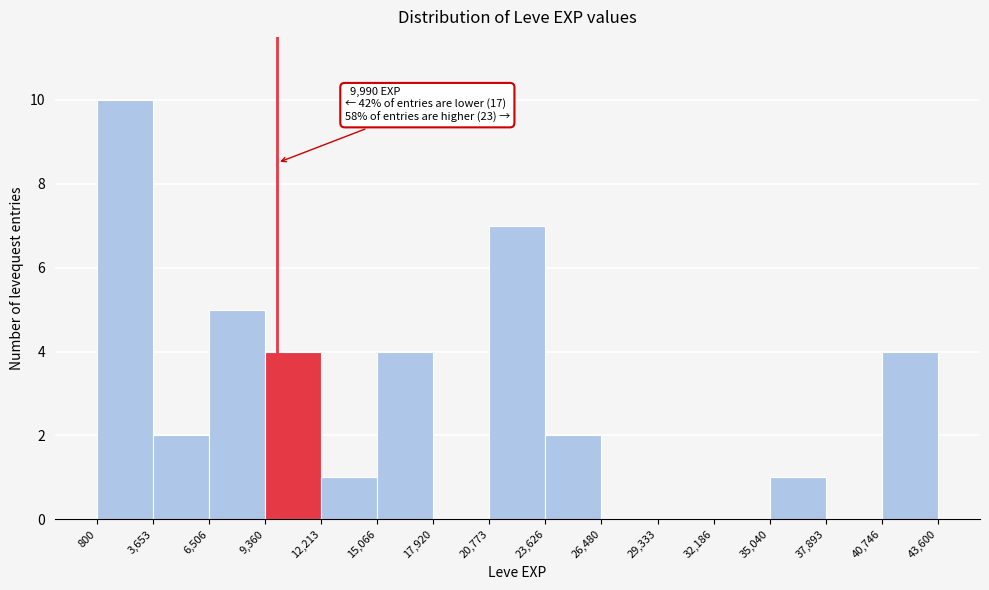

Over which range of the x-axis is the bar tallest?

800 to 3,653